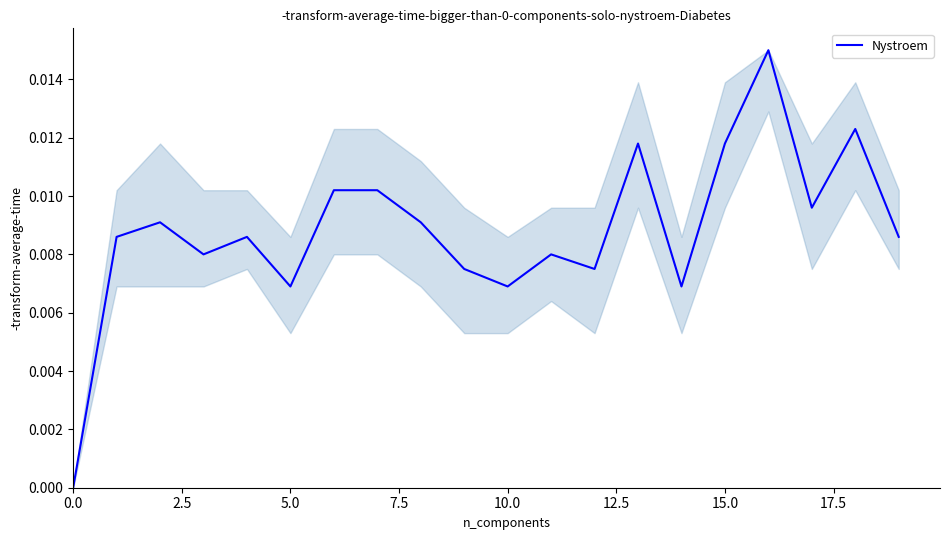

How many distinct data groups are displayed?

1